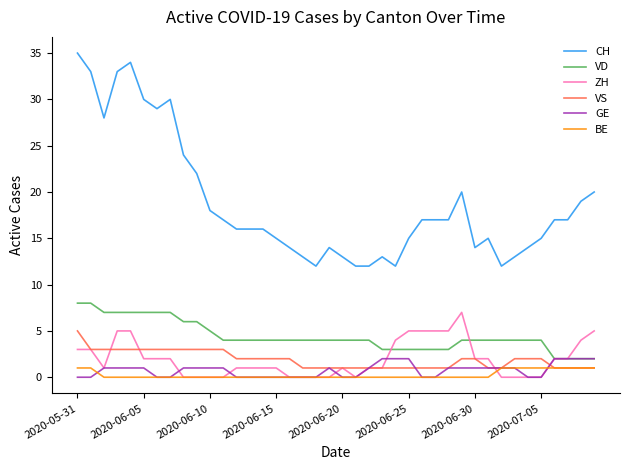

What is the greatest value displayed?

35